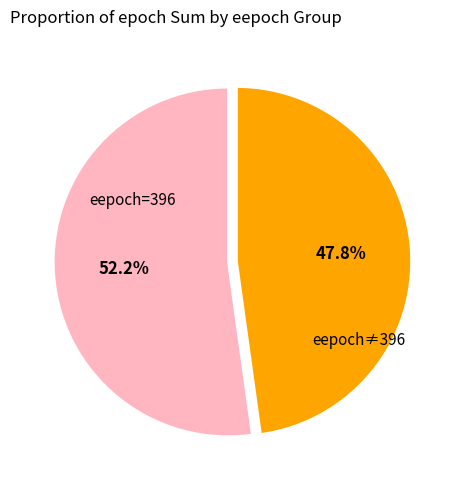

Is there any slice that represents more than half of the pie?

Yes